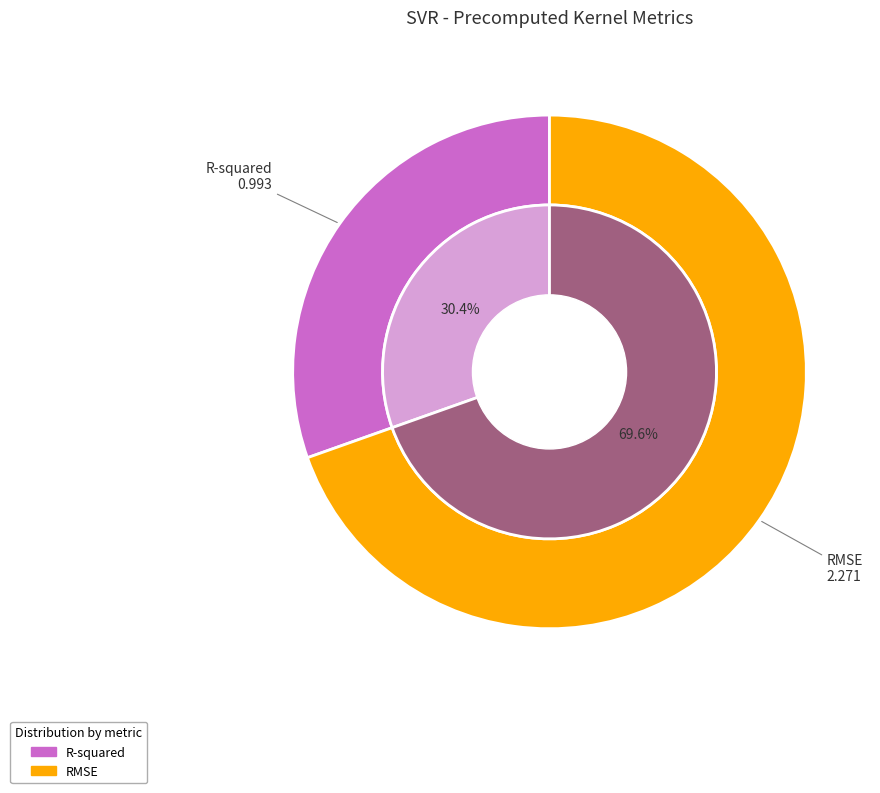

To the nearest percent, what is the difference between the largest and smallest slice percentages?

39%